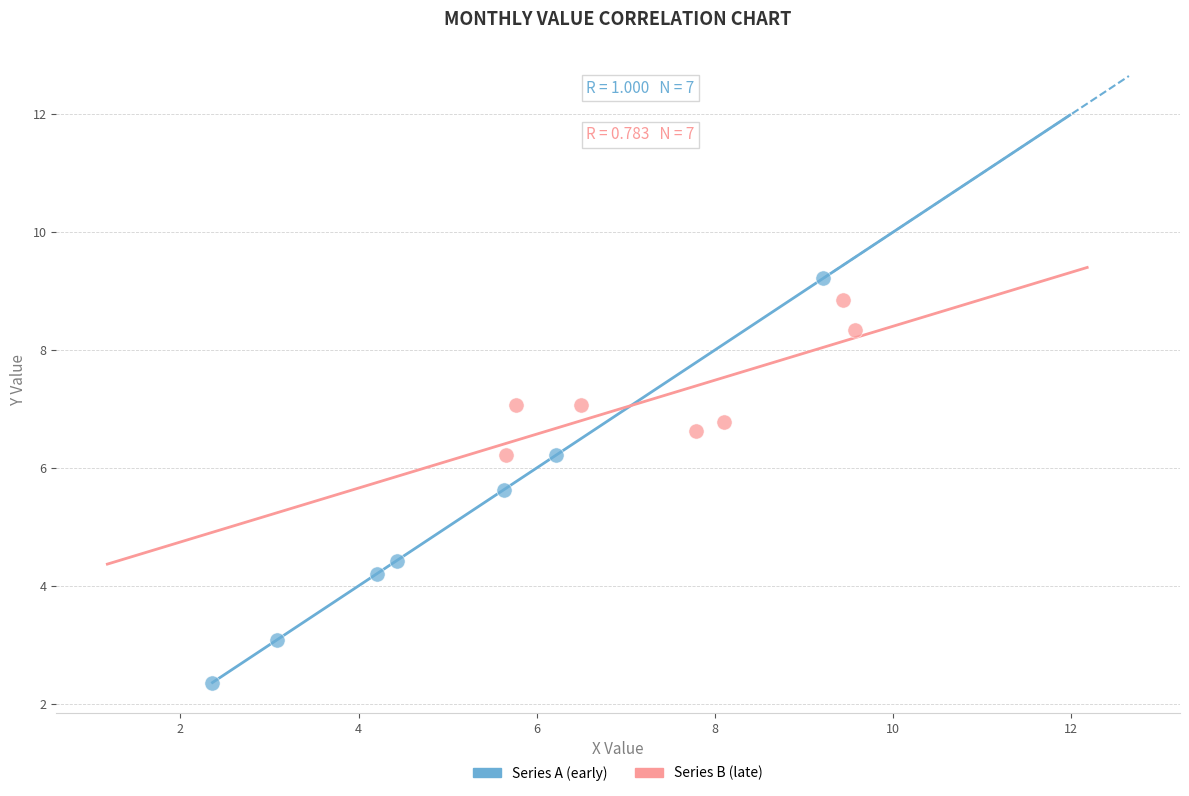

What are all the series names shown in the legend?

Series A (early), Series B (late)